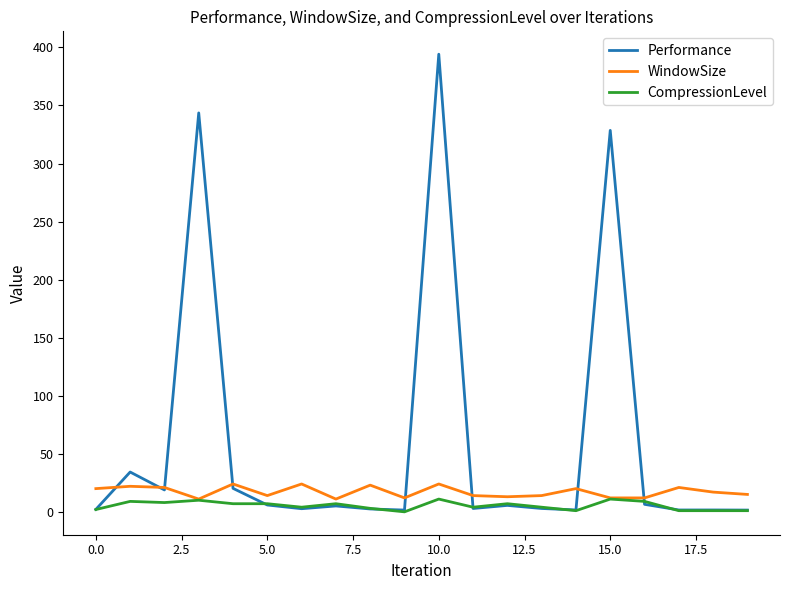

List the series in order of their overall mean, highest first.

Performance, WindowSize, CompressionLevel